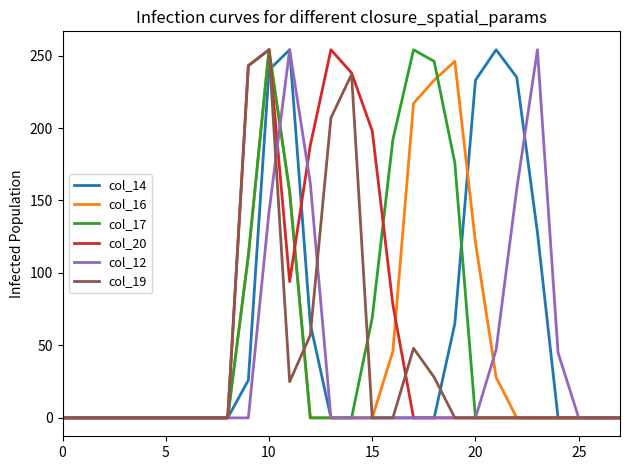

What is the maximum value shown in the chart?

254